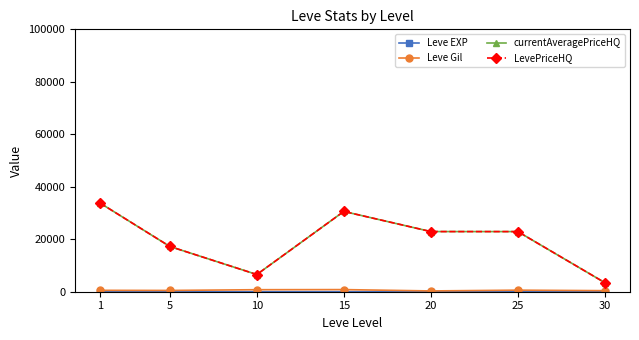

What is the value of the LevePriceHQ point at the 6th from the left?

22916.7